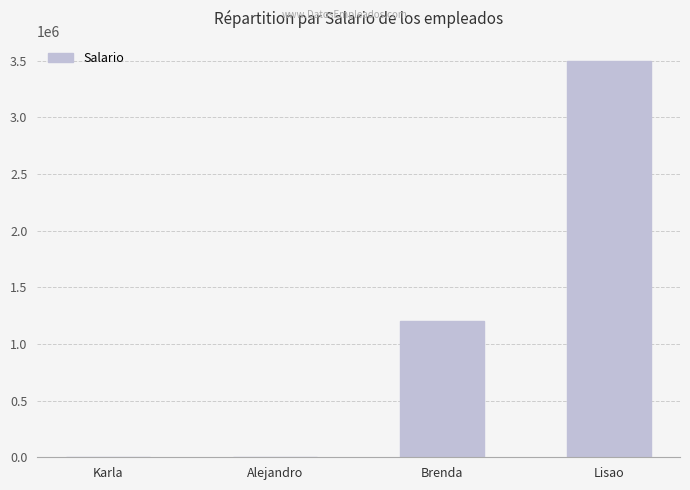

True or false: the data shows 5013128 at Lisao.

False